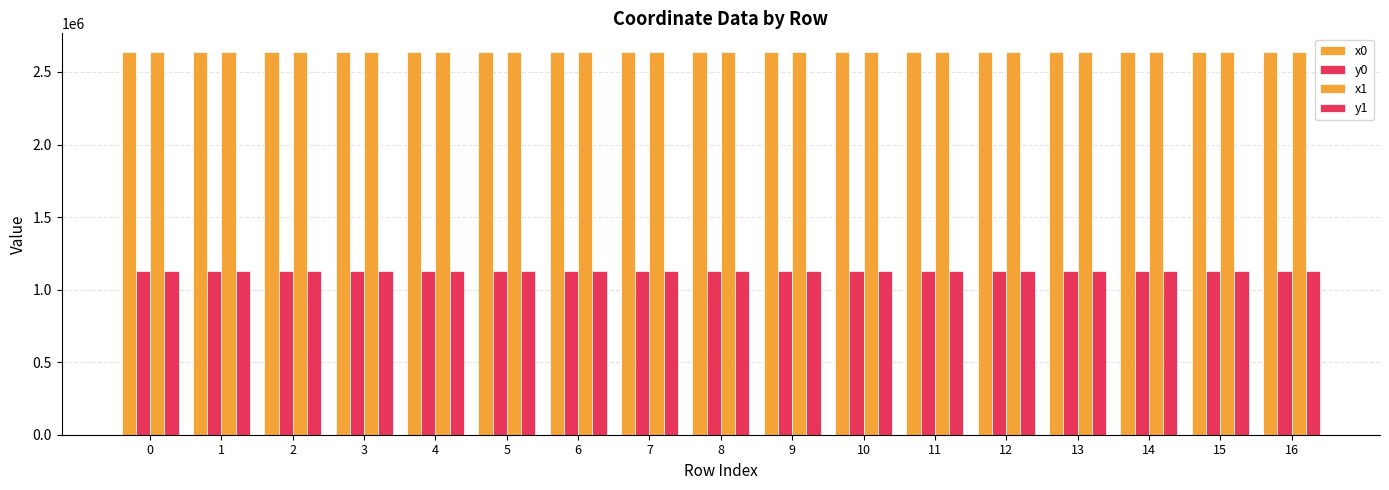

How many groups of bars are there?

17